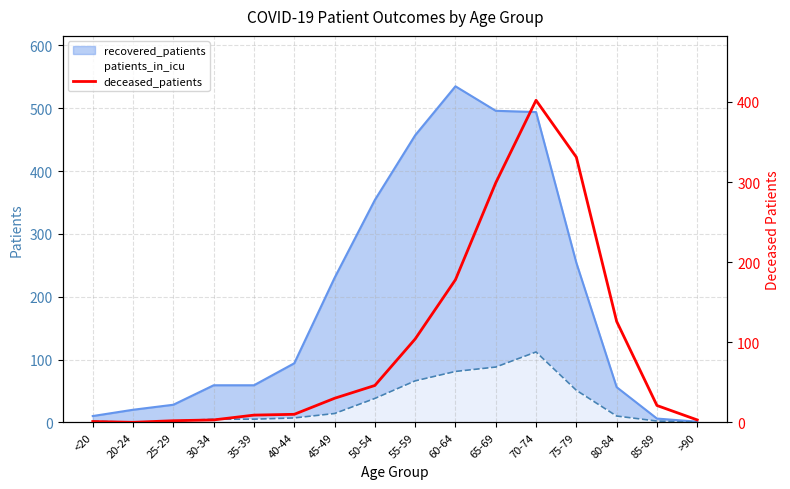

What position from the left is 25-29?

3